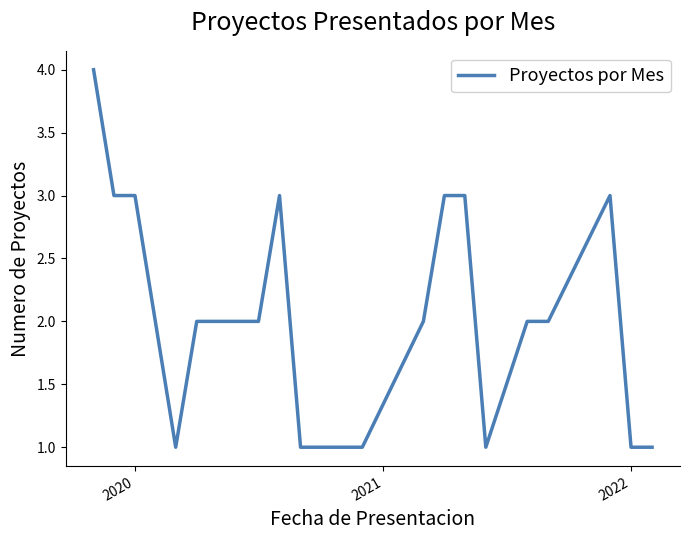

What is the greatest value displayed?

4